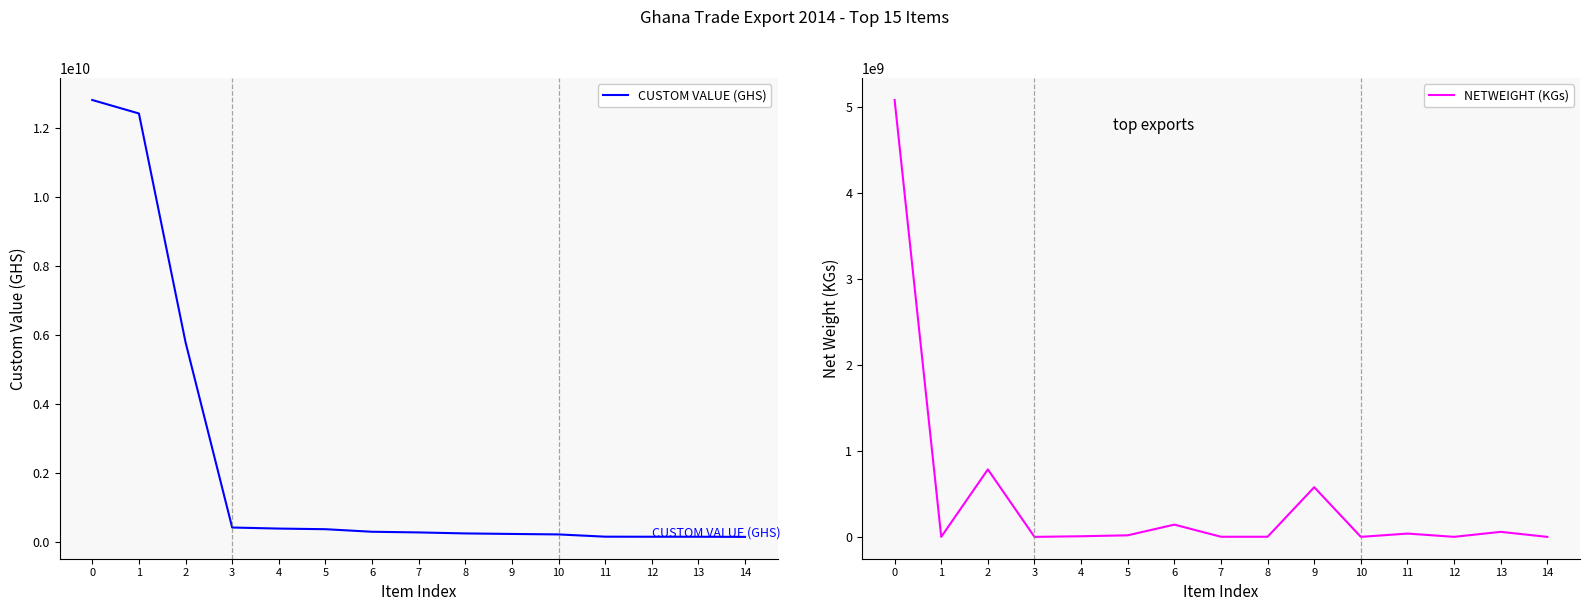

Reading left to right, list all the values displayed in this chart.

CUSTOM VALUE (GHS): 12807117405.3	12416766877.2	5787352851.6	416894039.6	386065926.2	368039022.6	293921897.1	274689694.0	245698022.8	230464135.4	216736558.2	151341528.7	149464287.7	149354395.9	145562298.3
NETWEIGHT (KGs): 5083270948.1	216345.8	784958252.0	3738.8	7285422.6	18165100.0	142514406.4	1442045.3	1618783.2	577973494.0	51665.8	38499274.9	465583.0	58534000.0	17593.3